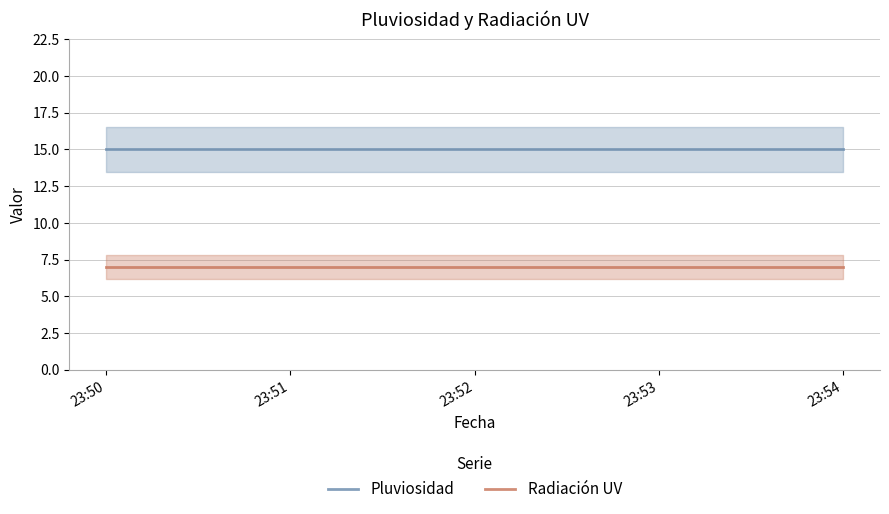

How many categories are shown in the chart?

5